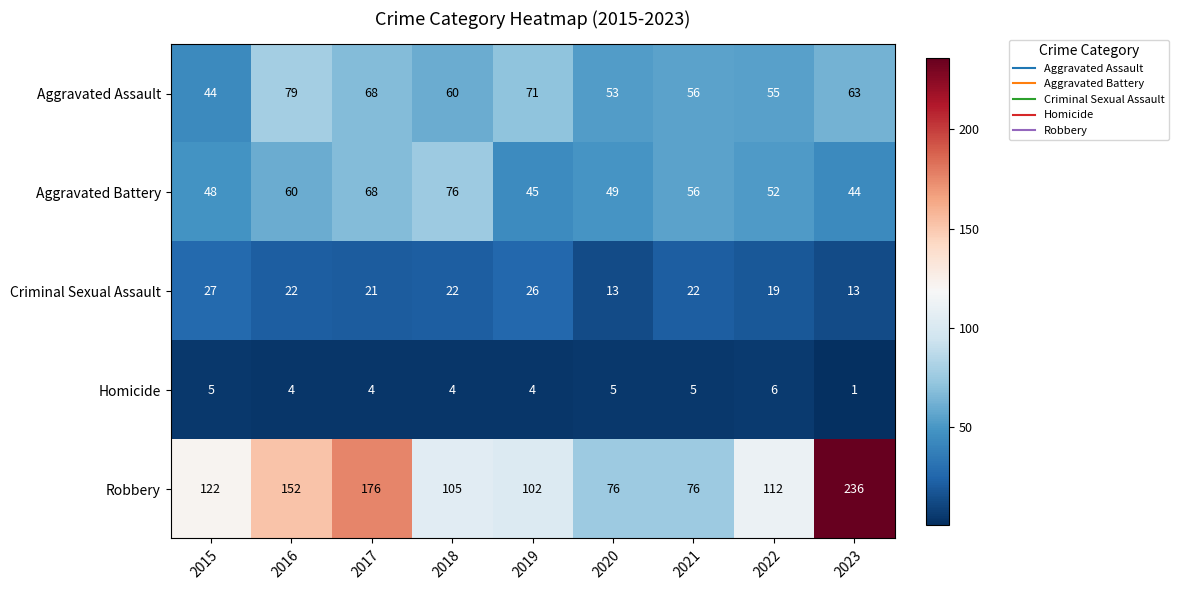

What is the greatest value displayed?

236